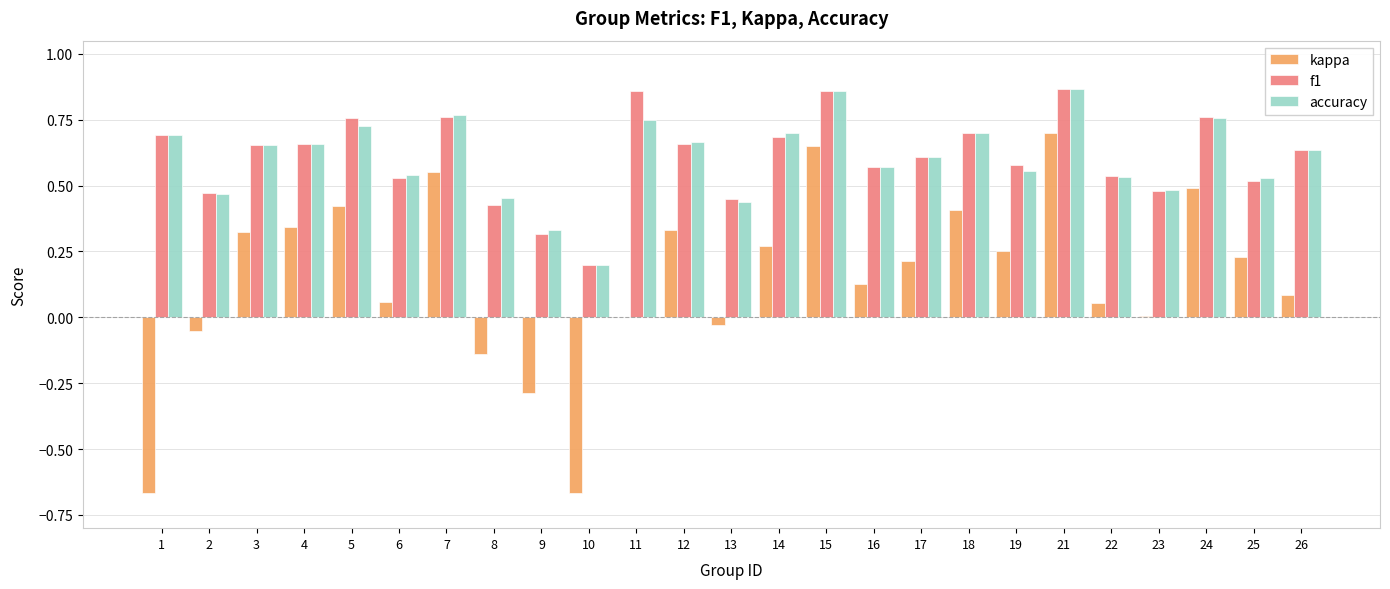

What is the sum of all f1 values?

15.2